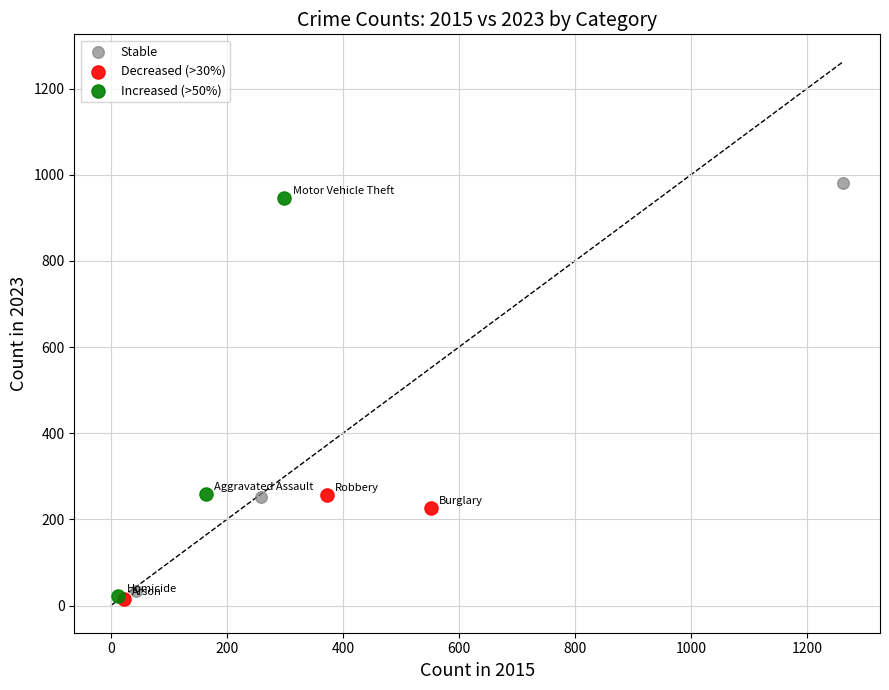

Which series has the widest spread of Y values?

Stable